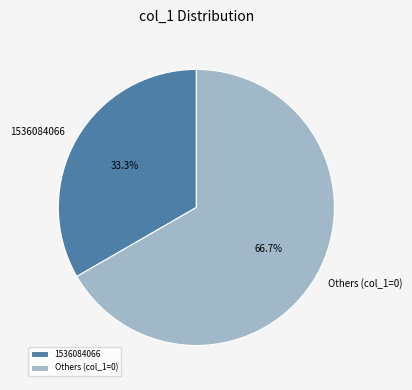

Count the number of slices in the pie.

2